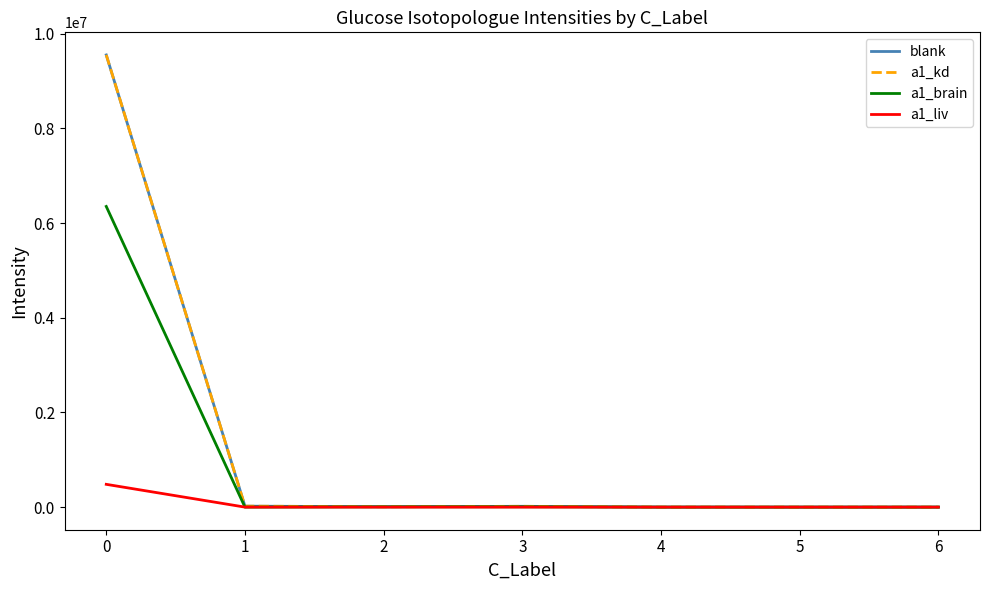

At how many categories does at least one series exceed 96804?

1